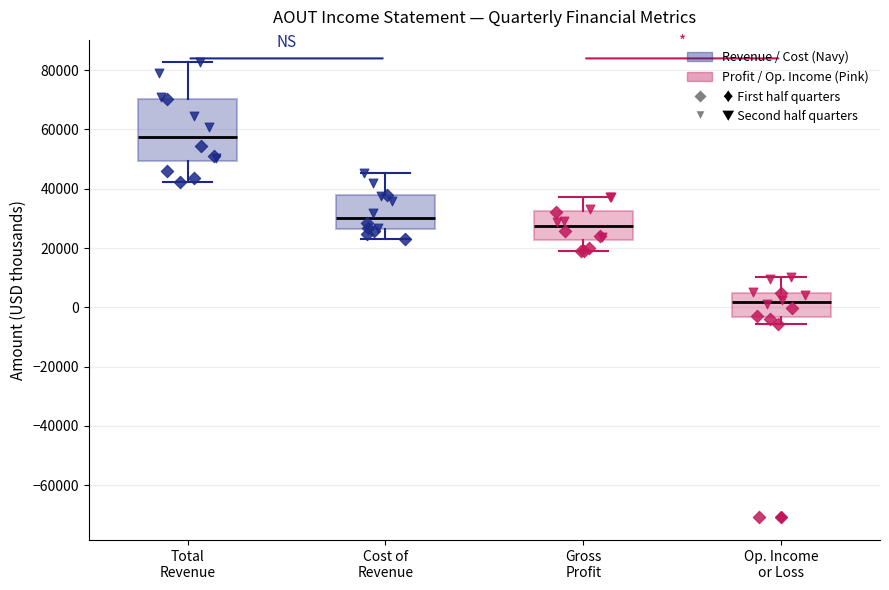

Reading left to right, read every box against the y-axis: the position of its median line, the range the box covers, and the ends of its whiskers. The values are not printed on the chart, so give them approximately, as read against the axis.

Total Revenue: median 58000, box 50000 to 70000, whiskers 42000 to 82000
Cost of Revenue: median 30000, box 26000 to 38000, whiskers 24000 to 46000
Gross Profit: median 28000, box 22000 to 32000, whiskers 20000 to 38000
Op. Income or Loss: median 2000, box -4000 to 4000, whiskers -6000 to 10000